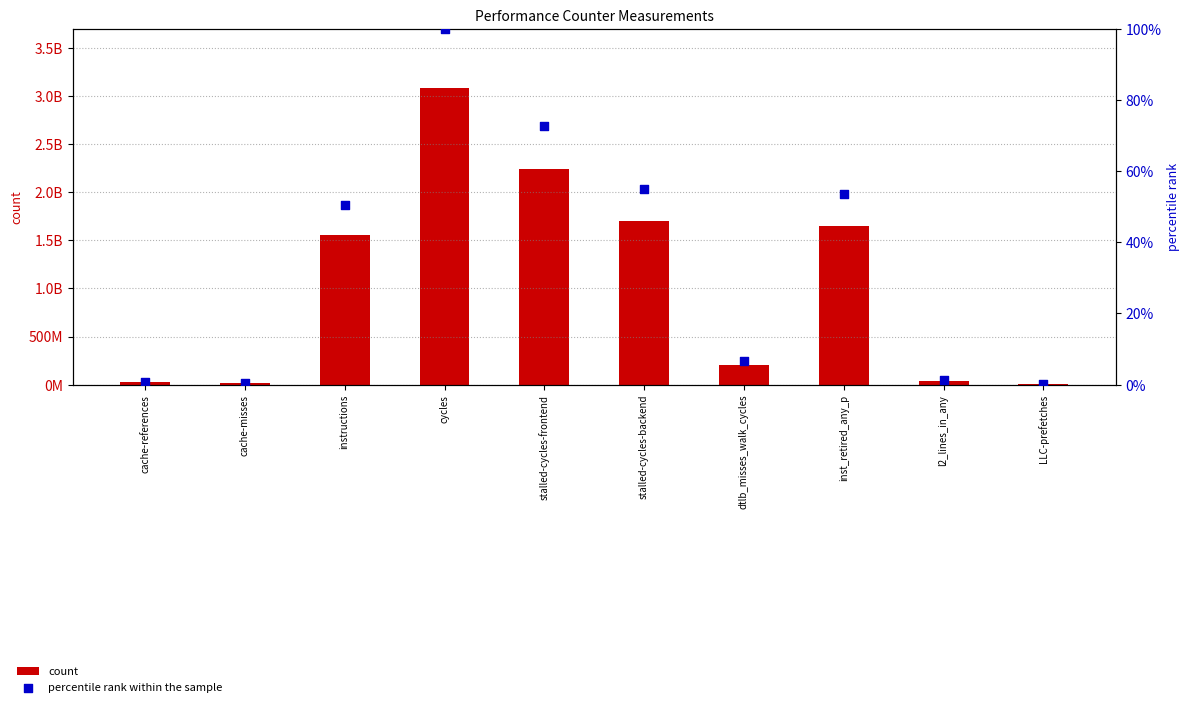

Which series reaches the minimum Y coordinate?

percentile rank within the sample